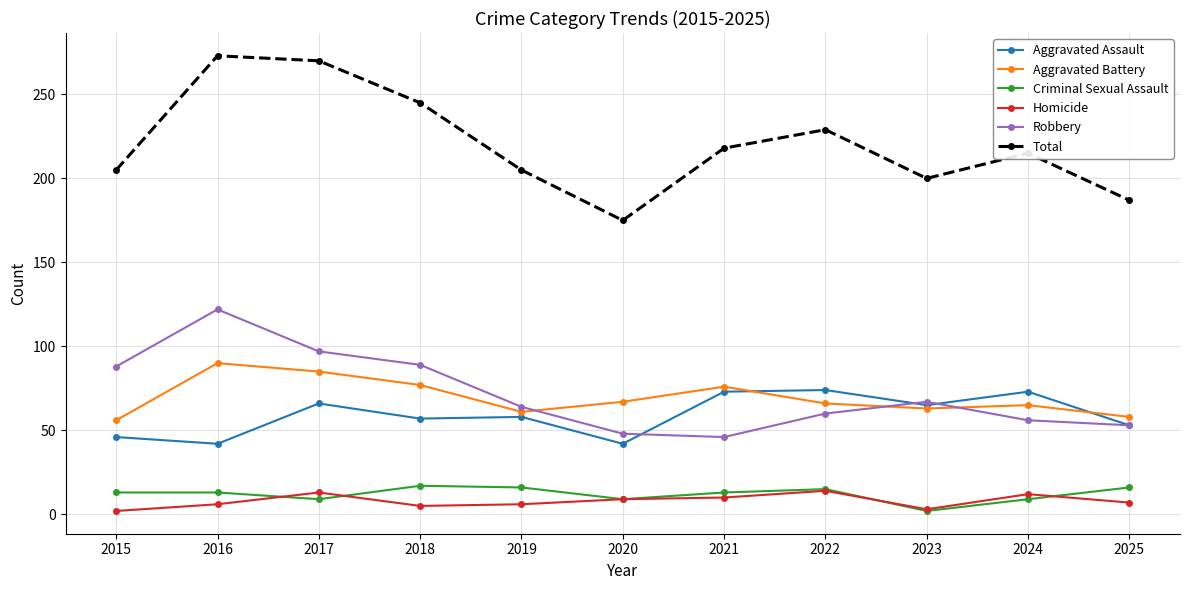

How many categories are shown in the chart?

11